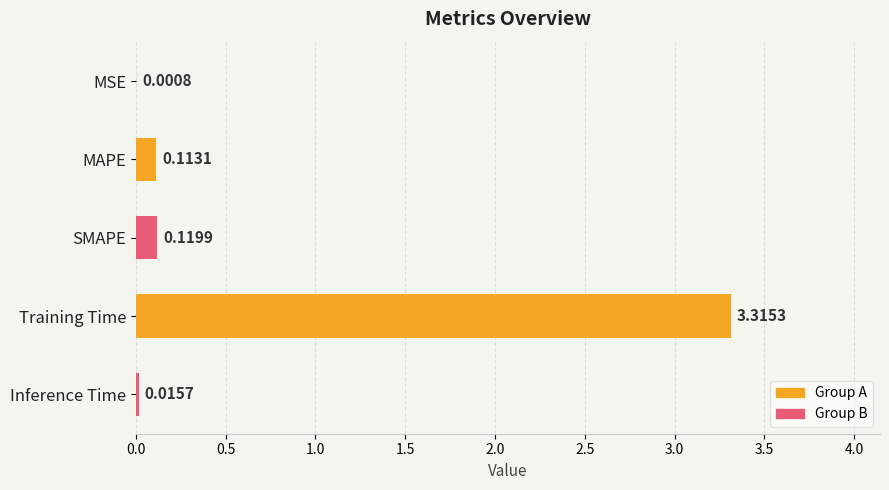

What is the sum of the values at SMAPE and Training Time?

3.4